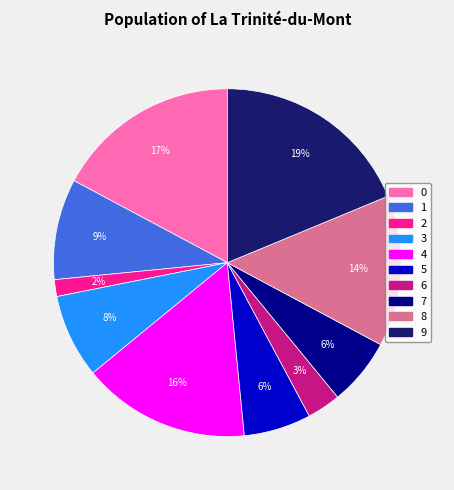

What is the largest slice in the pie chart?

9